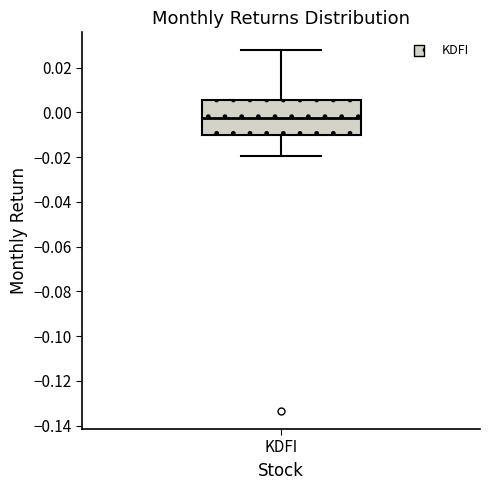

Transcribe this box plot: give where the median line is, the range the box spans, and where the two whiskers end, as read against the y-axis. The values are not printed on the chart, so give them approximately, as read against the axis.

median -0.002, box -0.010 to 0.006, whiskers -0.020 to 0.028